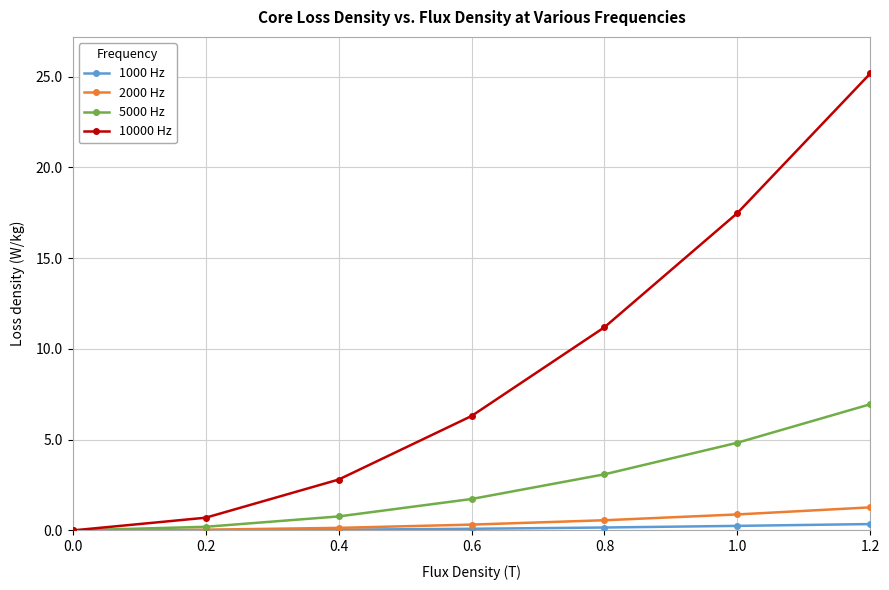

Rank the series by their maximum value, from lowest to highest.

1000 Hz, 2000 Hz, 5000 Hz, 10000 Hz